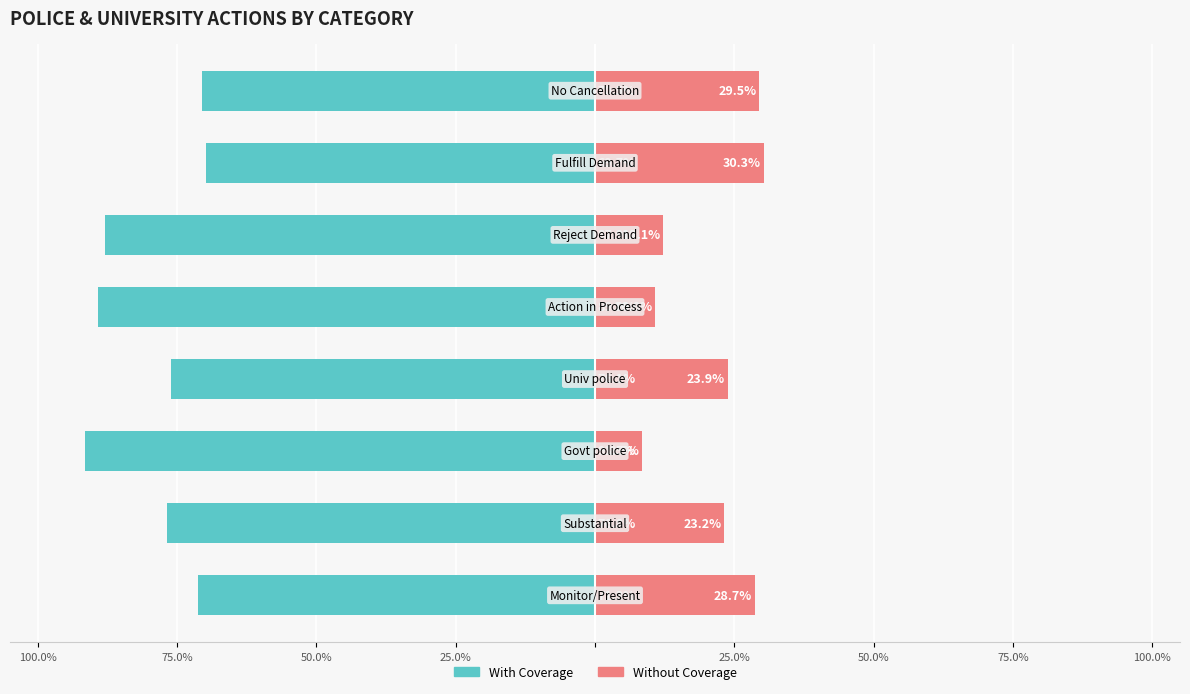

What is the sum of the Without Coverage values at 75.0% and 25.0%?

34.0